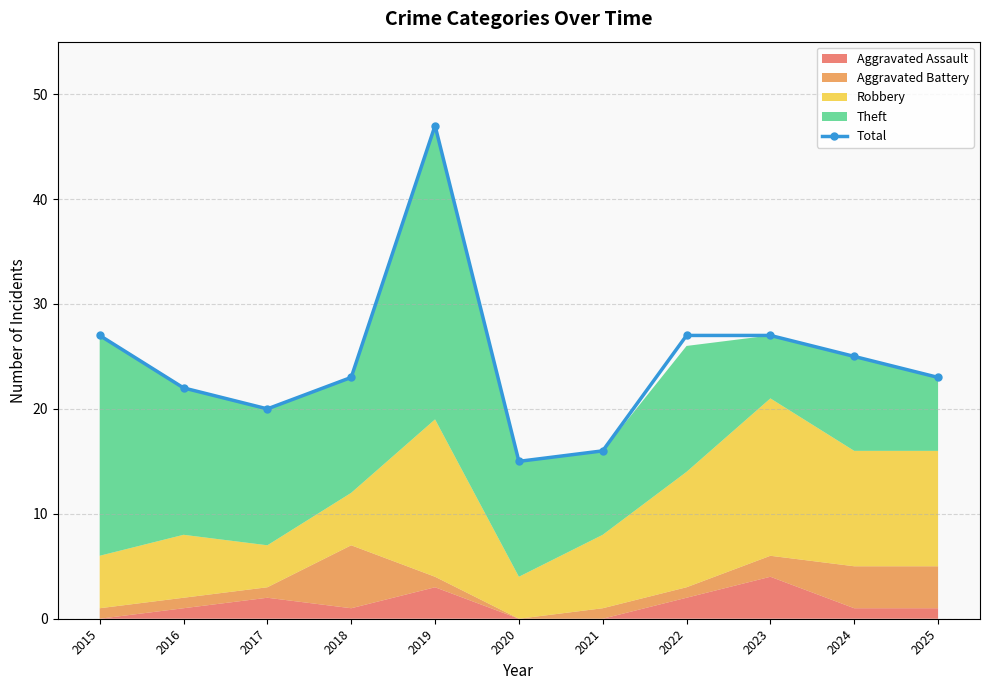

Read the value at 2015.

27